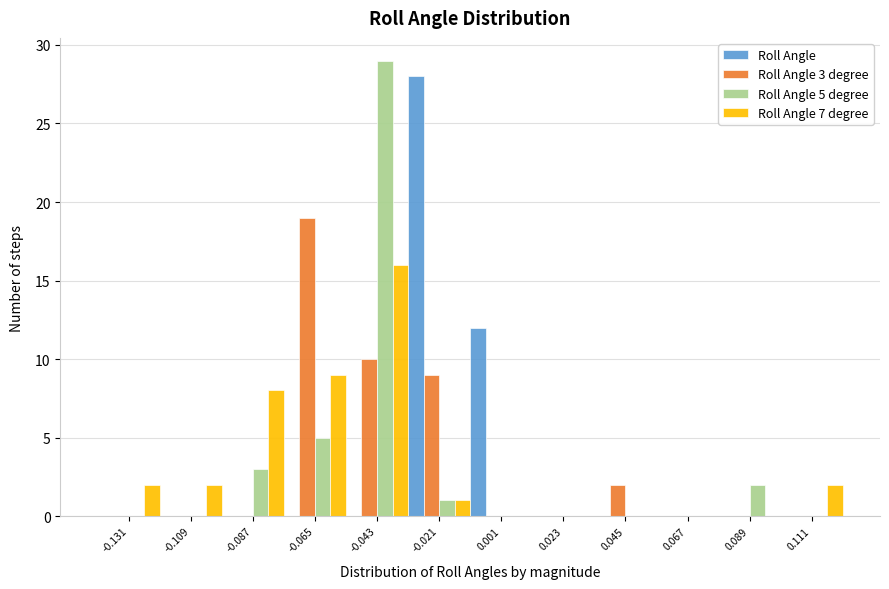

In the Roll Angle 3 degree series, which range on the x-axis has the tallest bar?

-0.075 to -0.055